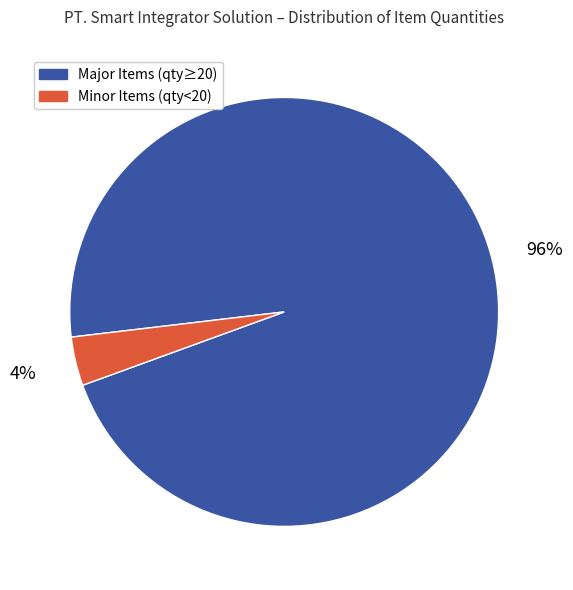

The Minor Items (qty<20) slice represents 4% of the pie. True or false?

True